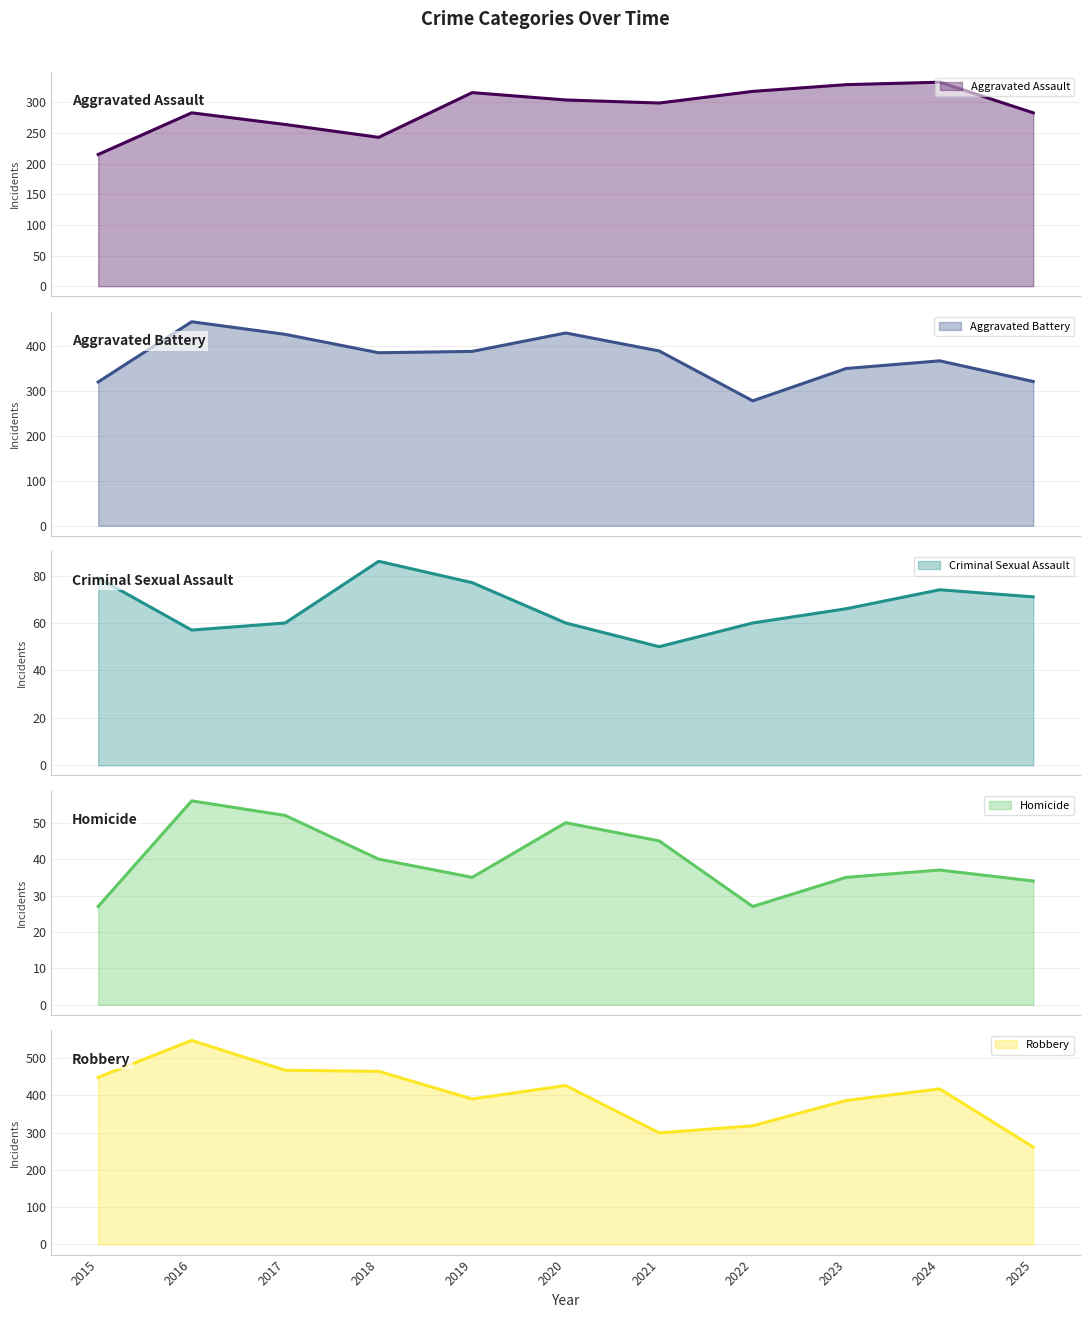

Between 2016 and 2023, which is larger?

2023